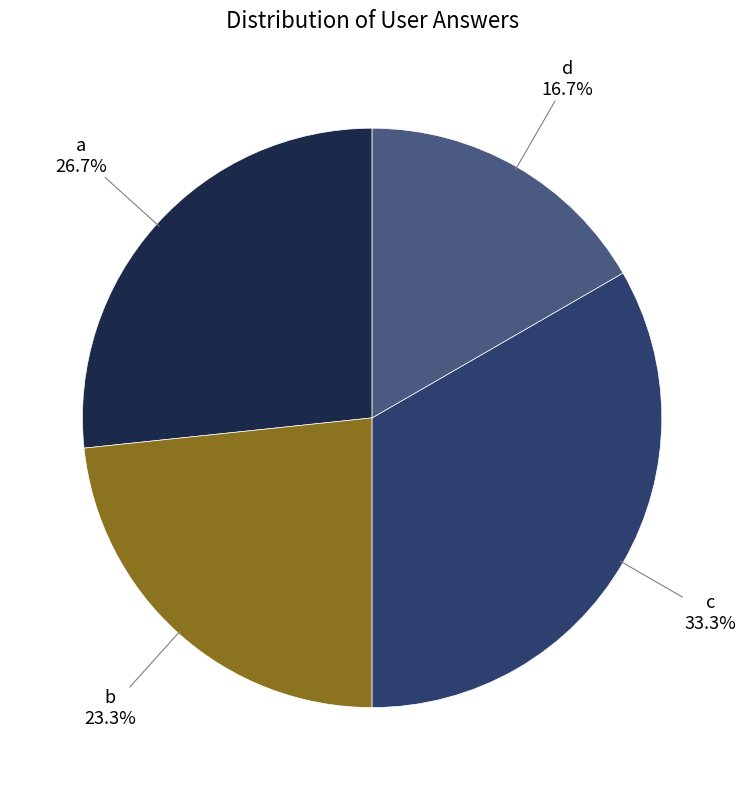

What percentage is NOT represented by a?

73.3%